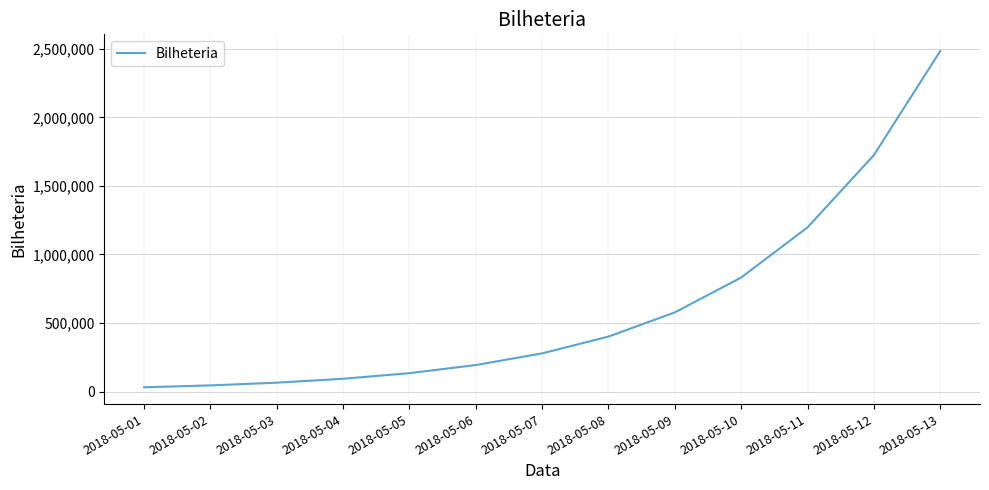

Reading left to right, extract all data points from this chart.

2018-05-01=31231.0	2018-05-02=44972.6	2018-05-03=64760.6	2018-05-04=93255.3	2018-05-05=134287.6	2018-05-06=193374.1	2018-05-07=278458.7	2018-05-08=400980.6	2018-05-09=577412.0	2018-05-10=831473.3	2018-05-11=1197321.6	2018-05-12=1724143.1	2018-05-13=2482766.0